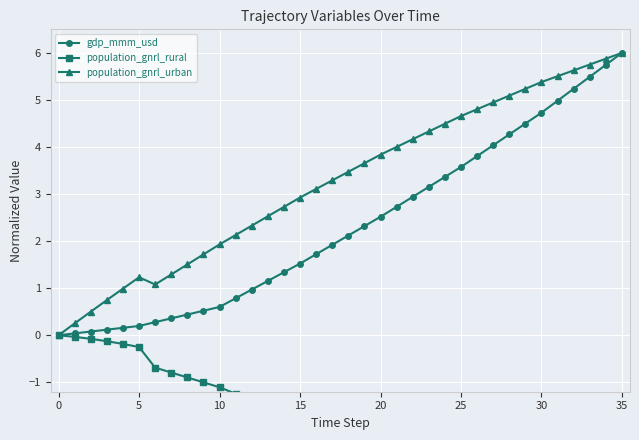

What is the sum of all gdp_mmm_usd values?

83.7